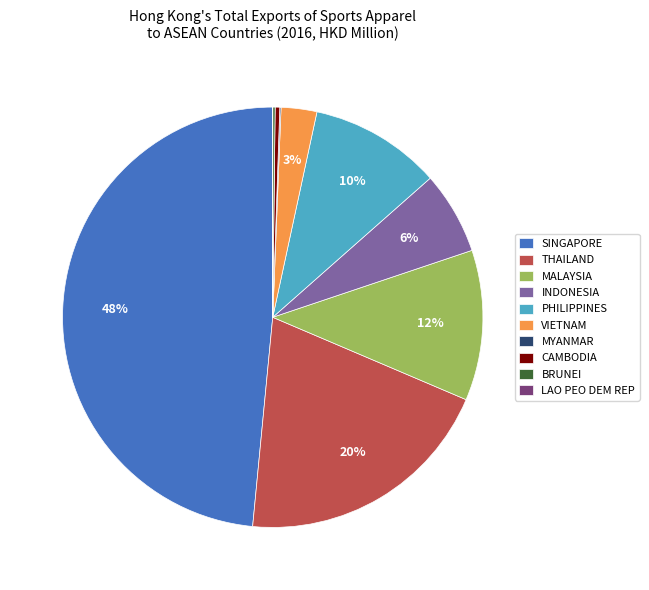

Do SINGAPORE and CAMBODIA together represent more than half of the pie?

No